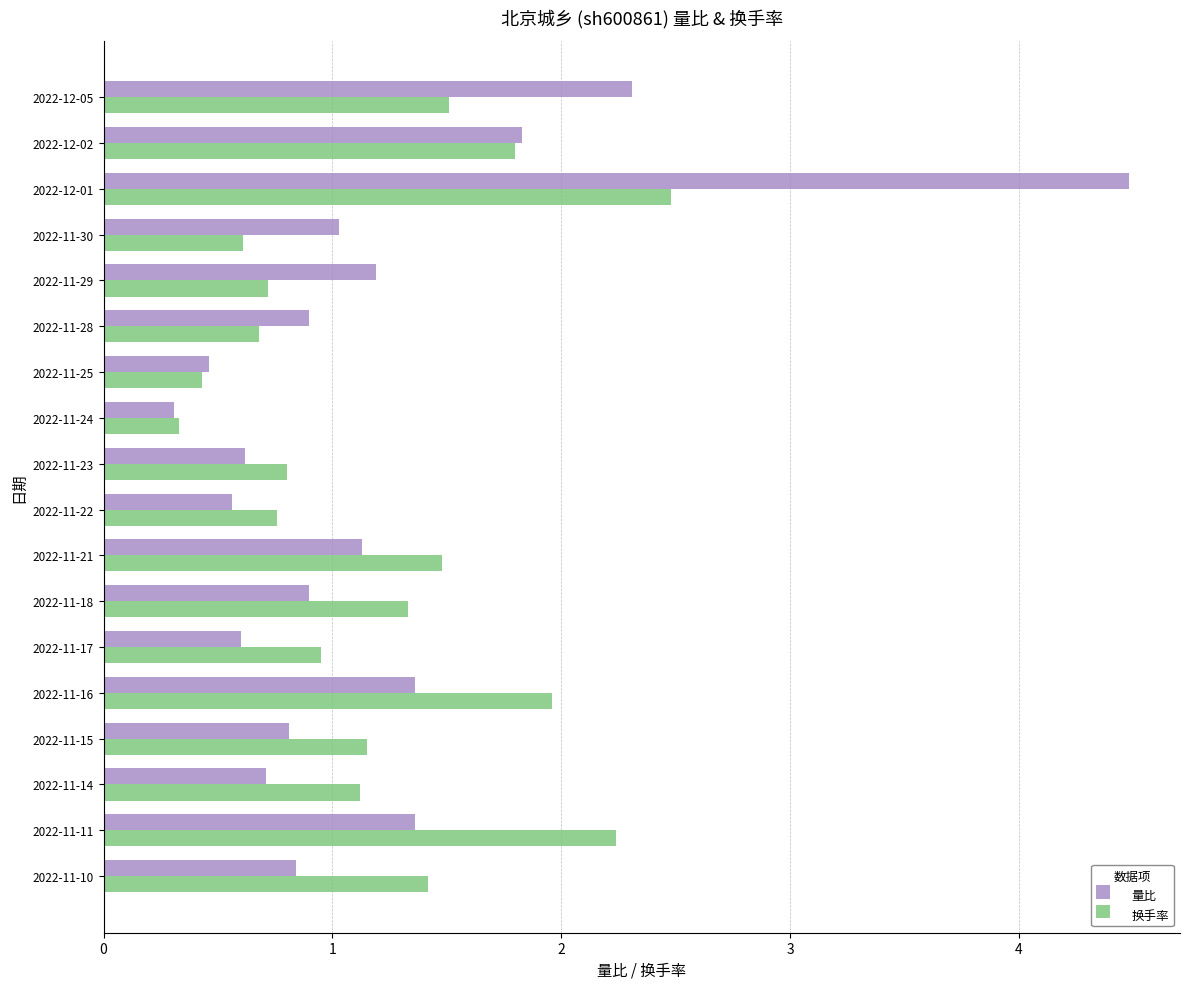

Which category has the lowest value across all series?

2022-11-24